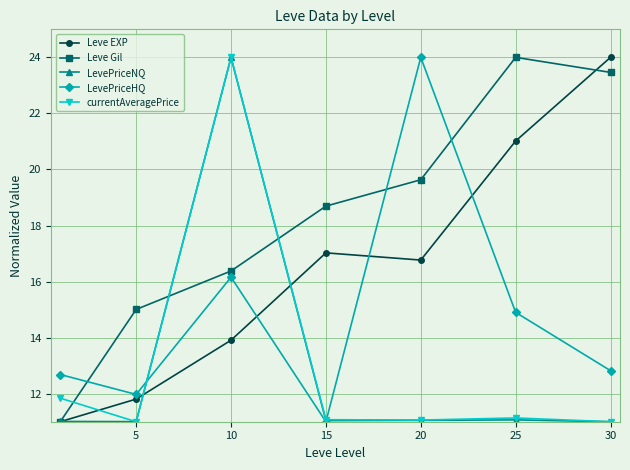

What is the maximum value shown in the chart?

24.0